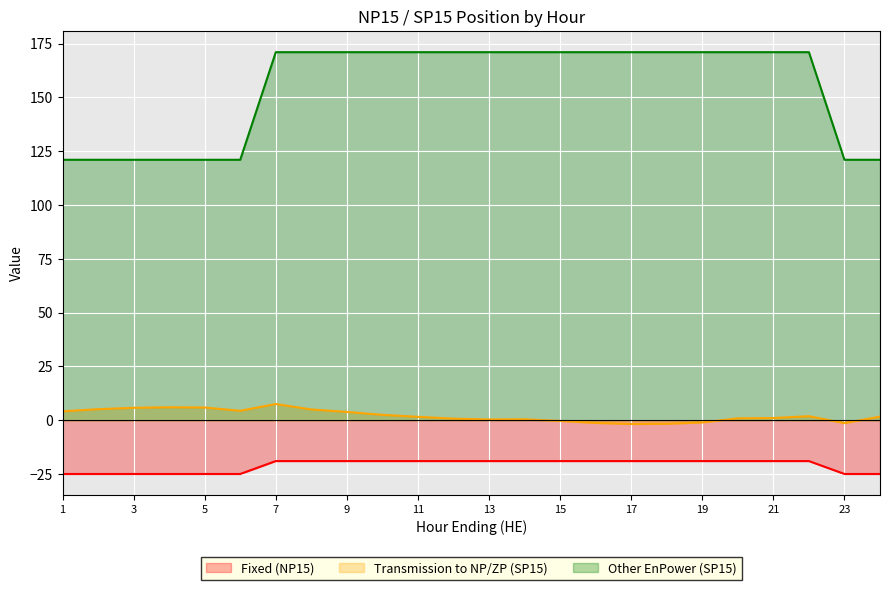

How many negative values does the Transmission to NP/ZP (SP15) series have?

6